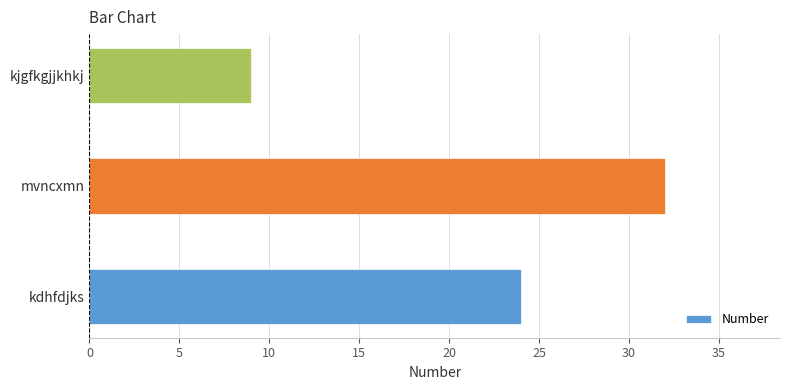

Reading bottom to top, list all the values displayed in this chart.

kdhfdjks=24	mvncxmn=32	kjgfkgjjkhkj=9